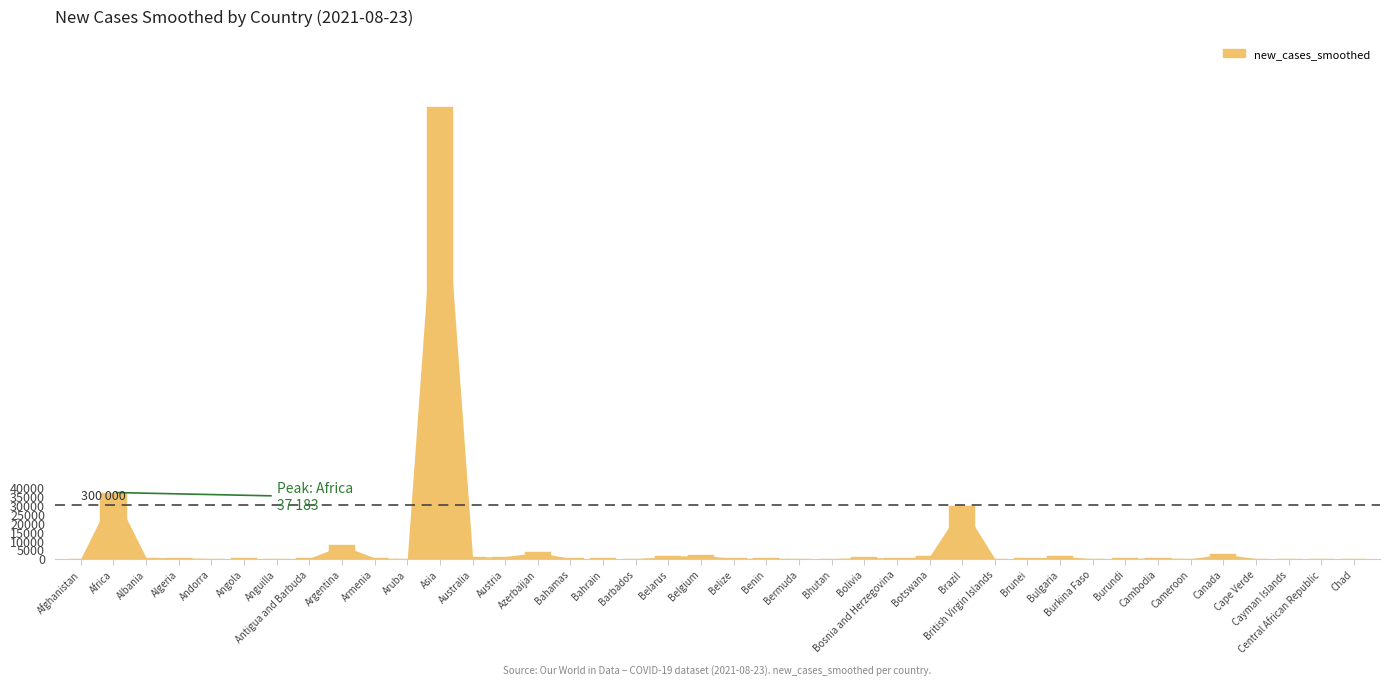

At which label is the value closest to 127019?

Africa